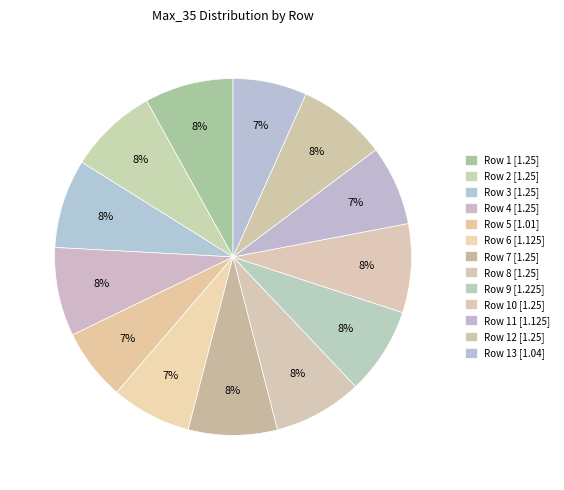

Count the number of slices in the pie.

13